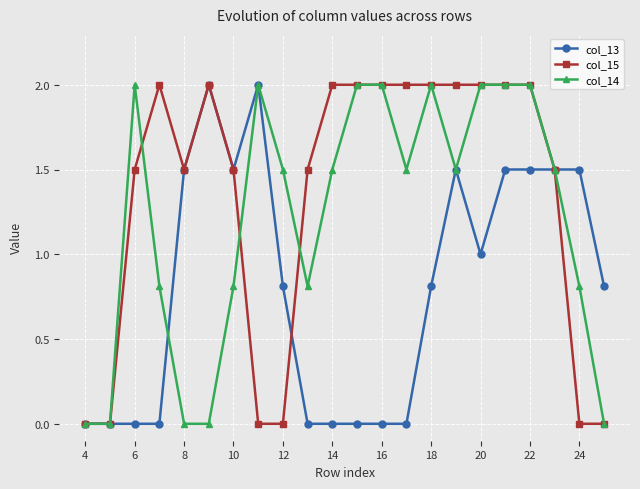

True or false: col_13 has more than 2 interior local peaks.

True